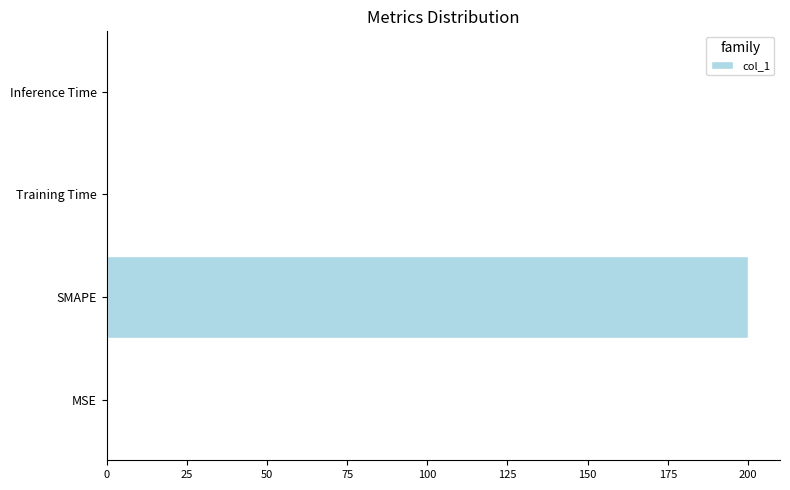

True or false: the data shows 200.0 at SMAPE.

True